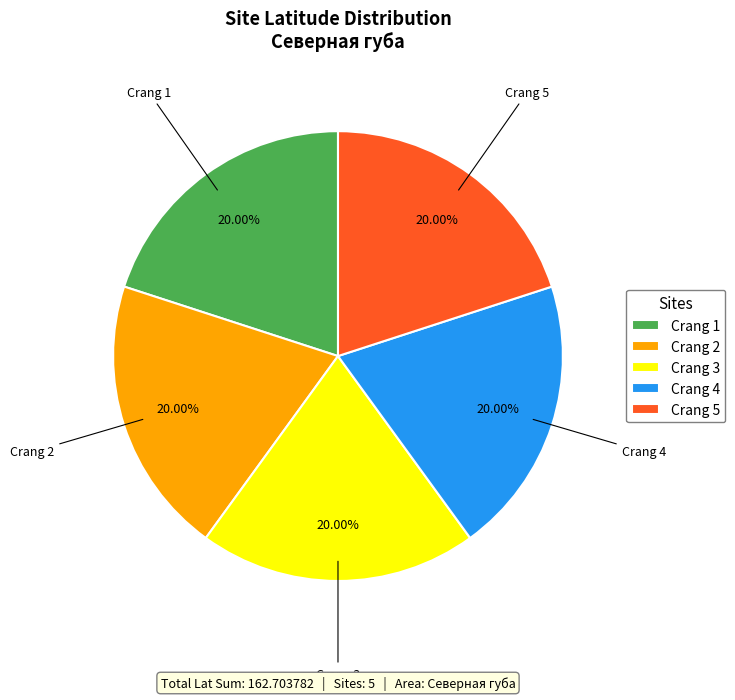

Is Crang 5 the majority of the pie?

No